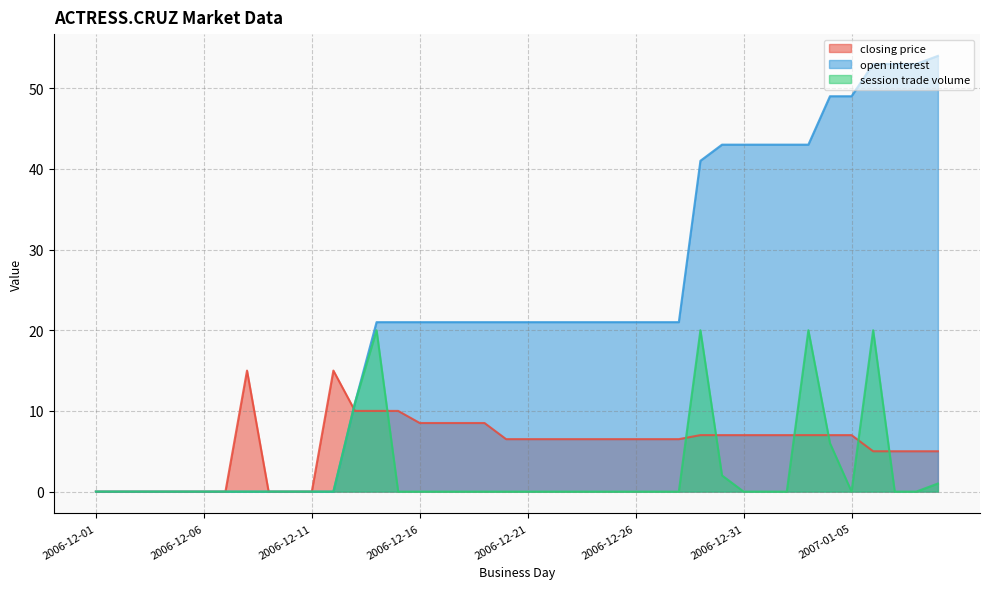

What is the label of the 22nd point from the right?

2006-12-19